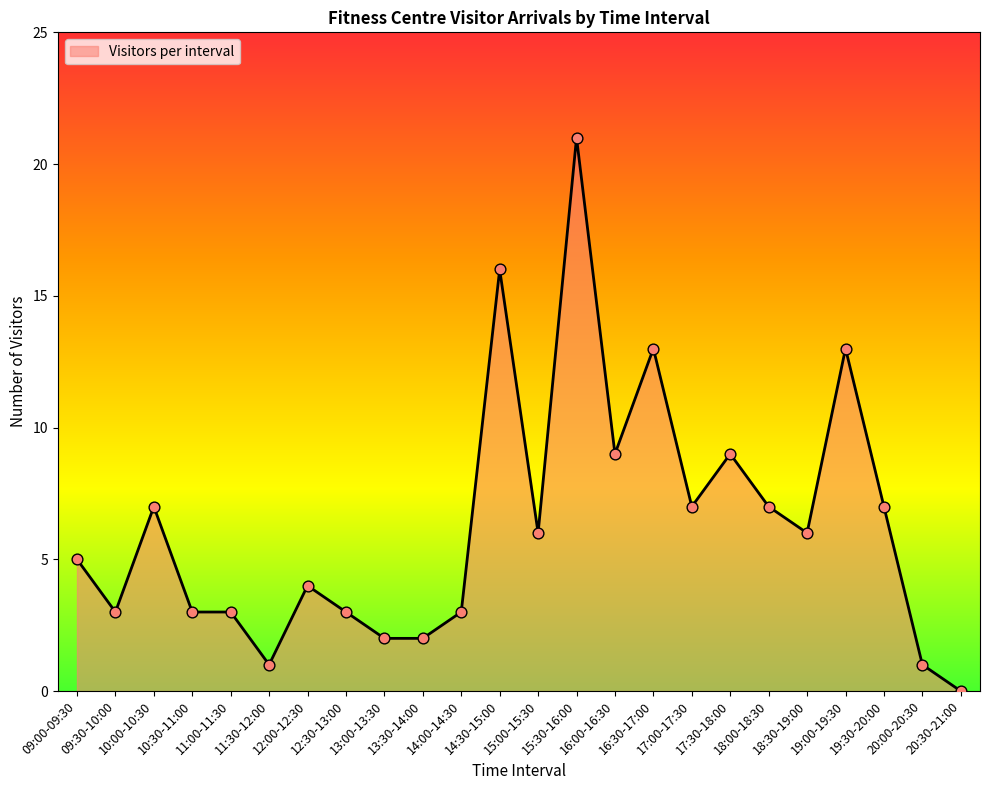

Which has a higher value, 19:30-20:00 or 17:30-18:00?

17:30-18:00